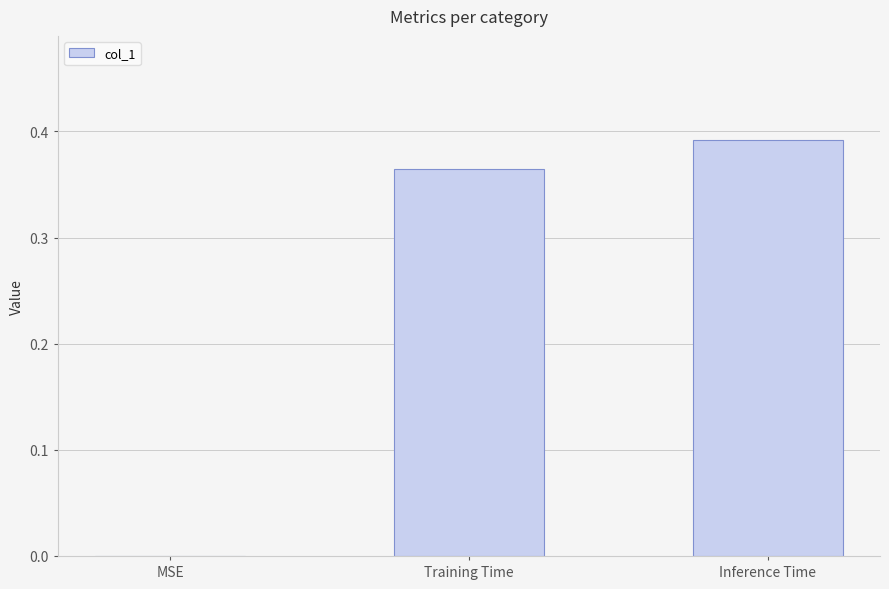

What is the change in value from MSE to Inference Time?

+0.4